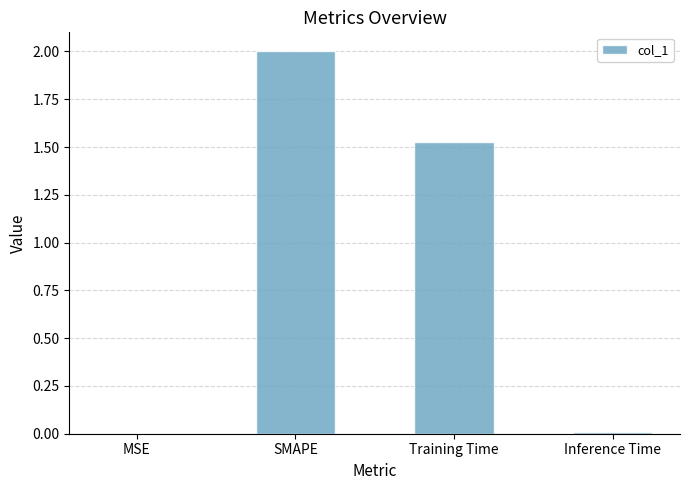

What is the sum of all values?

3.5